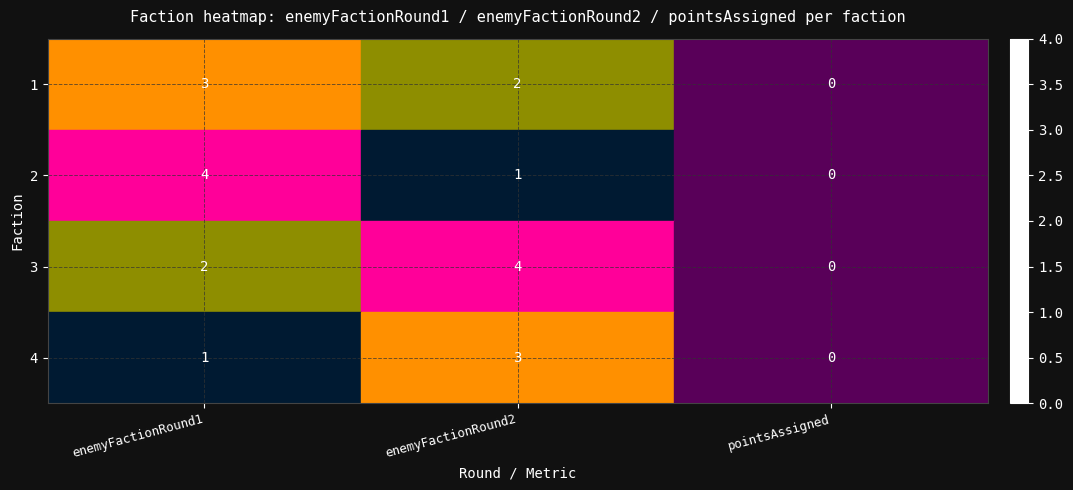

The value of 1 at enemyFactionRound1 is 2. True or false?

False